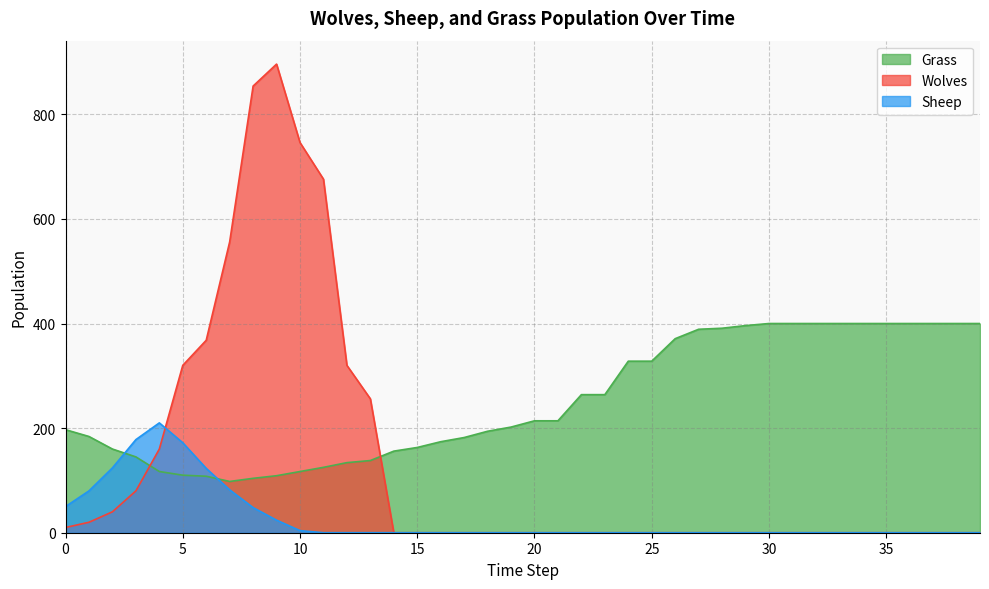

In Wolves, how many points are higher than both neighbors (excluding endpoints)?

1